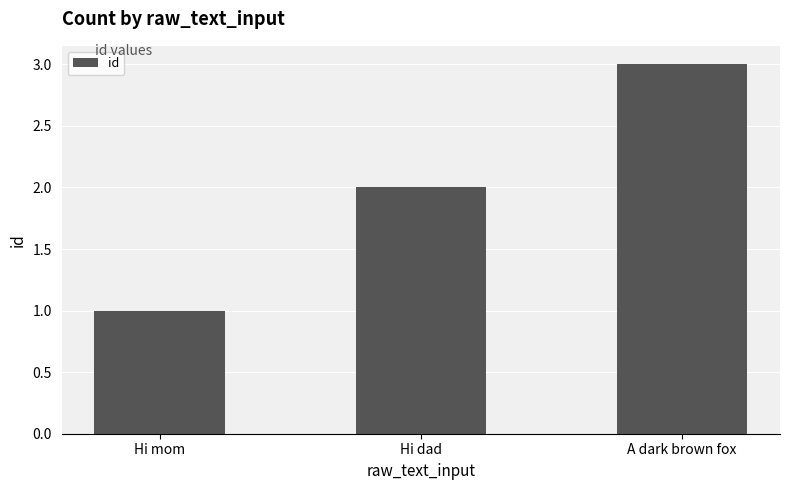

Count the values in the range 1 to 3.

3